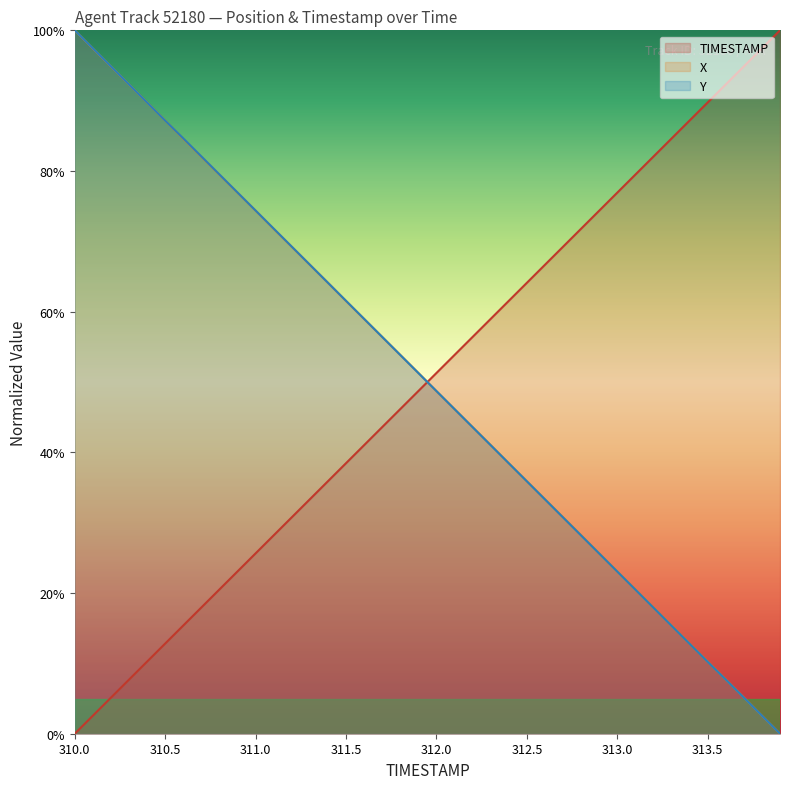

What is the greatest value displayed?

100.0